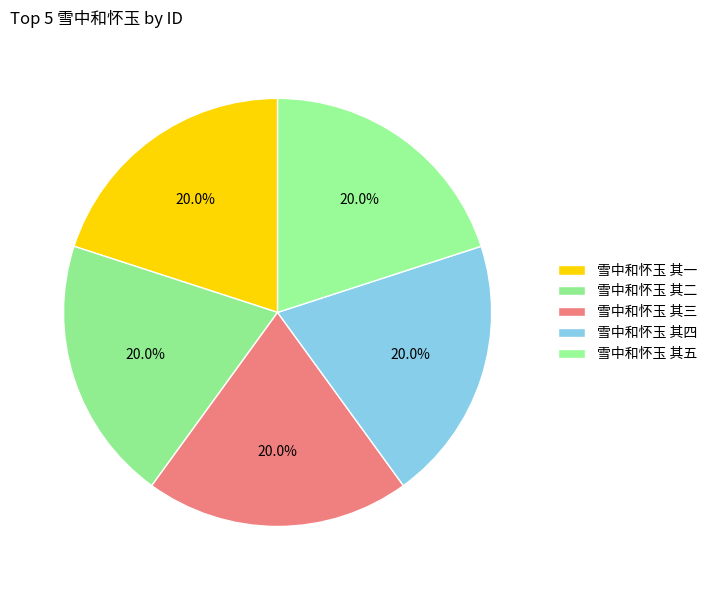

What portion of the pie excludes 雪中和怀玉 其二?

80.0%